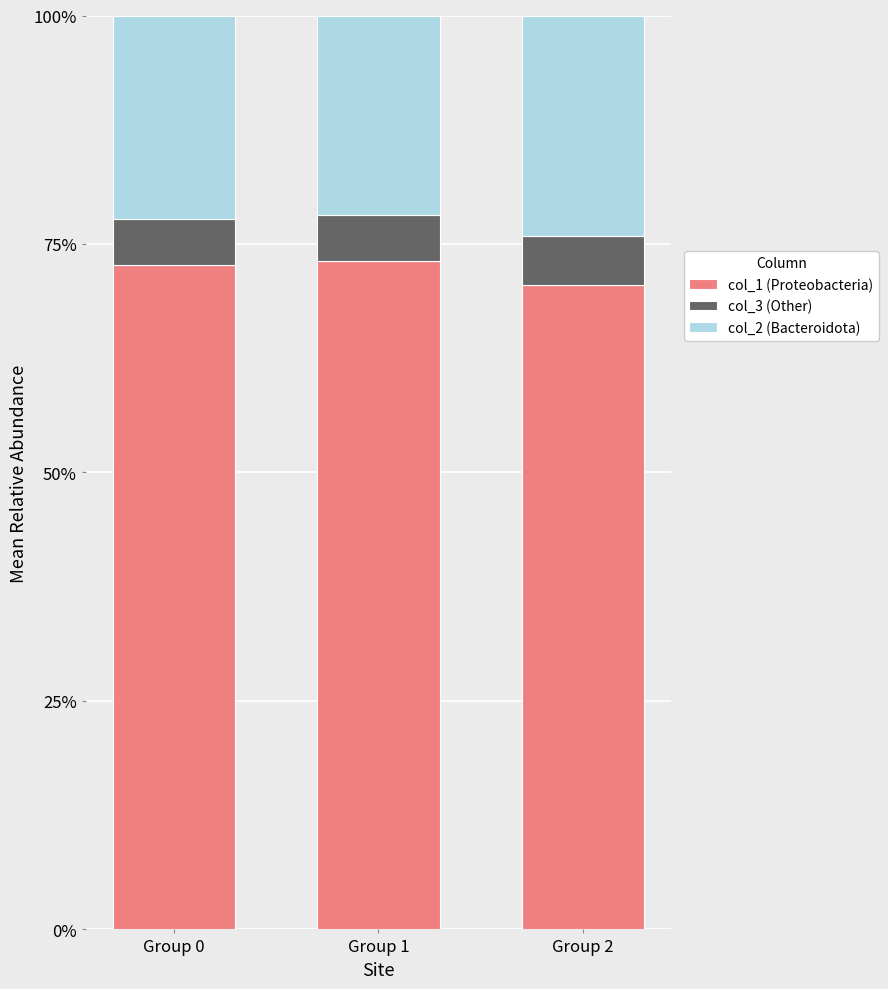

Count the col_2 (Bacteroidota) values in the range 0 to 1.

3